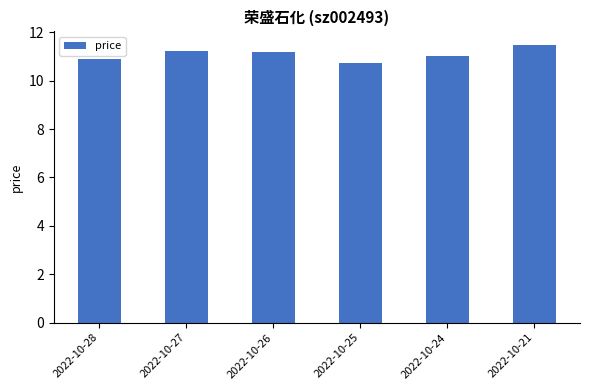

How many distinct data groups are displayed?

1